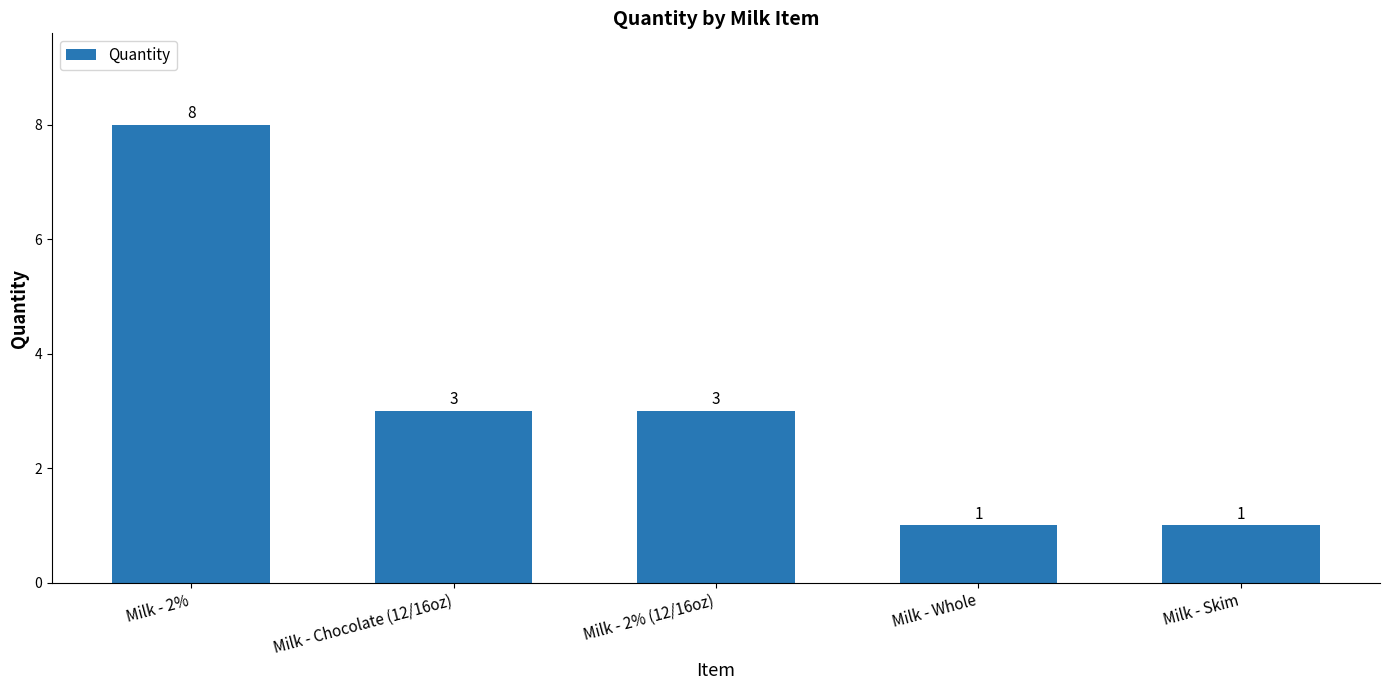

What is the value of the 5th bar from the left?

1